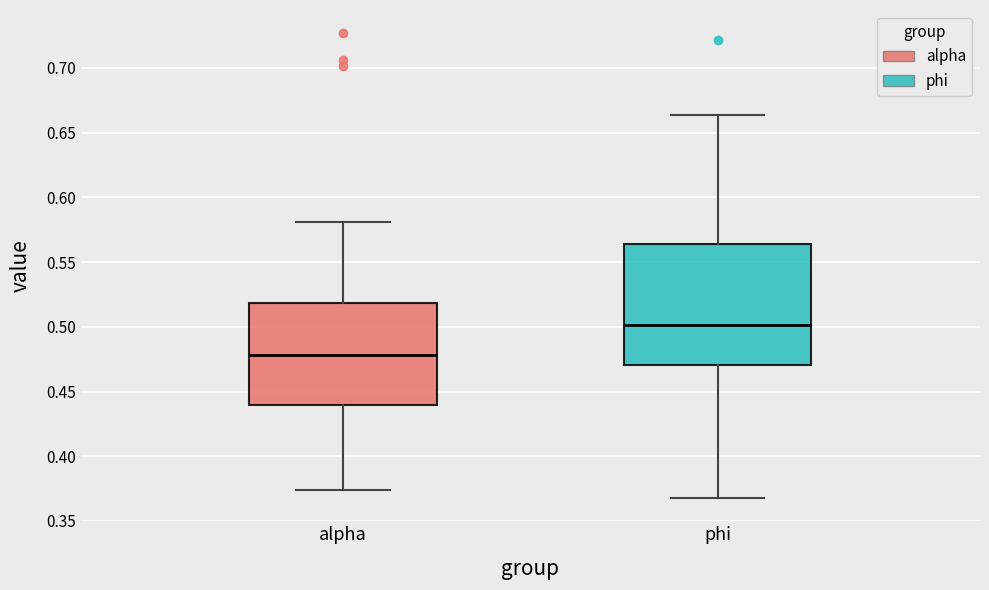

Reading left to right, transcribe this box plot: for each box, give where its median line is, the range the box spans, and where its two whiskers end, as read against the y-axis. The values are not printed on the chart, so give them approximately, as read against the axis.

alpha: median 0.480, box 0.440 to 0.520, whiskers 0.375 to 0.580
phi: median 0.500, box 0.470 to 0.565, whiskers 0.370 to 0.665